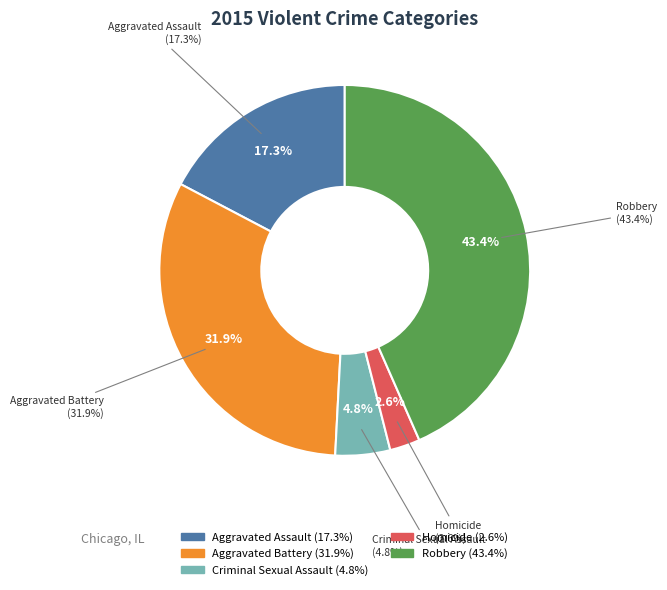

How much of the chart is everything except Aggravated Assault?

82.7%